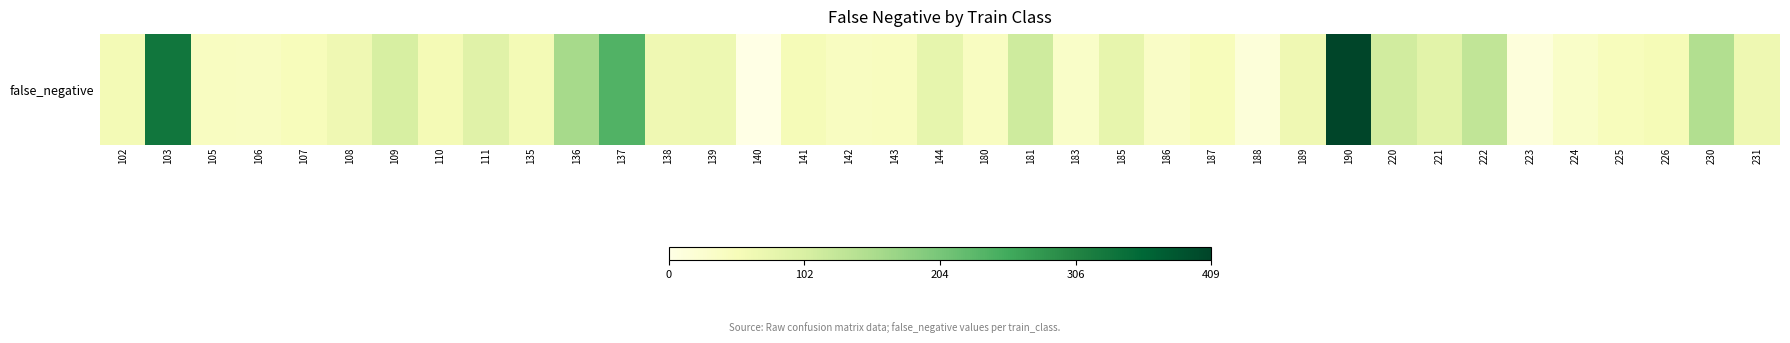

How many positive values are there?

36